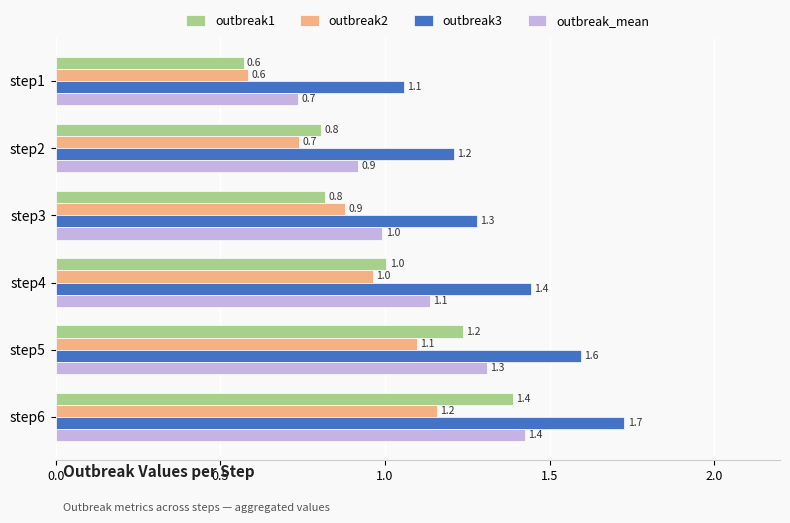

What value does the outbreak2 series have at step3?

0.9